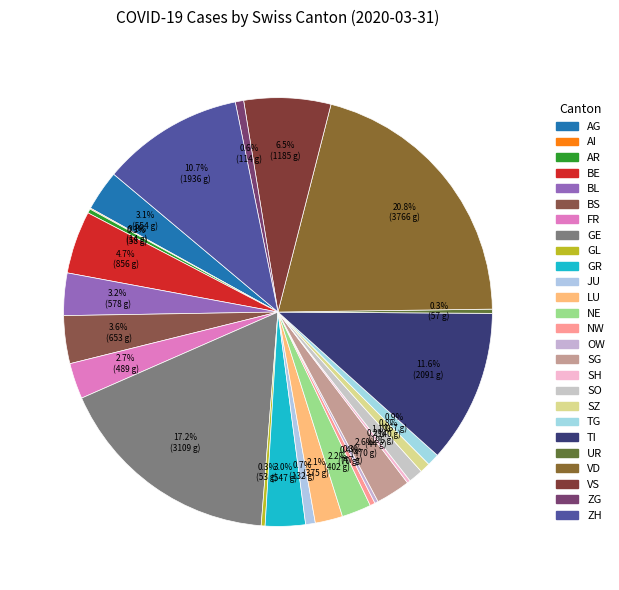

To the nearest percent, what percentage of the pie is VD?

21%